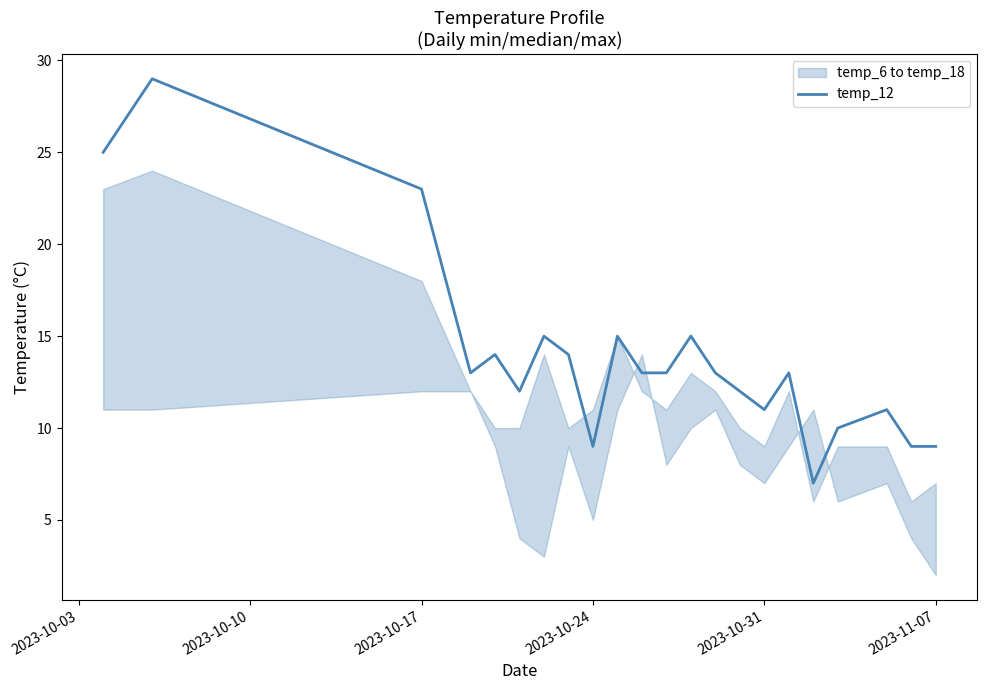

True or false: the data shows 4 at 16.

False